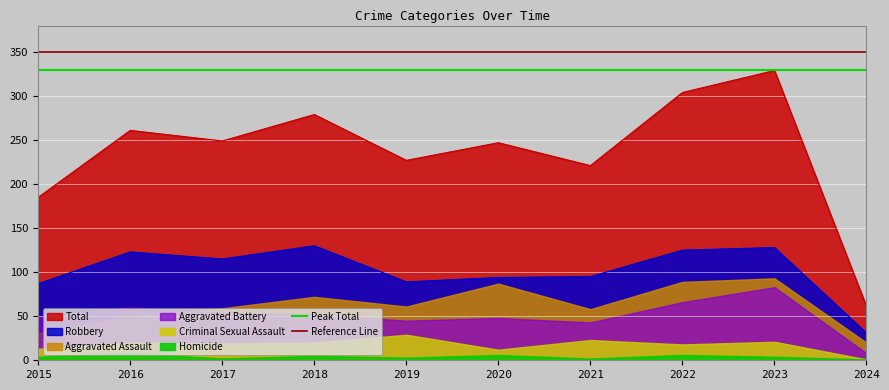

What is the highest value of the Robbery series?

130